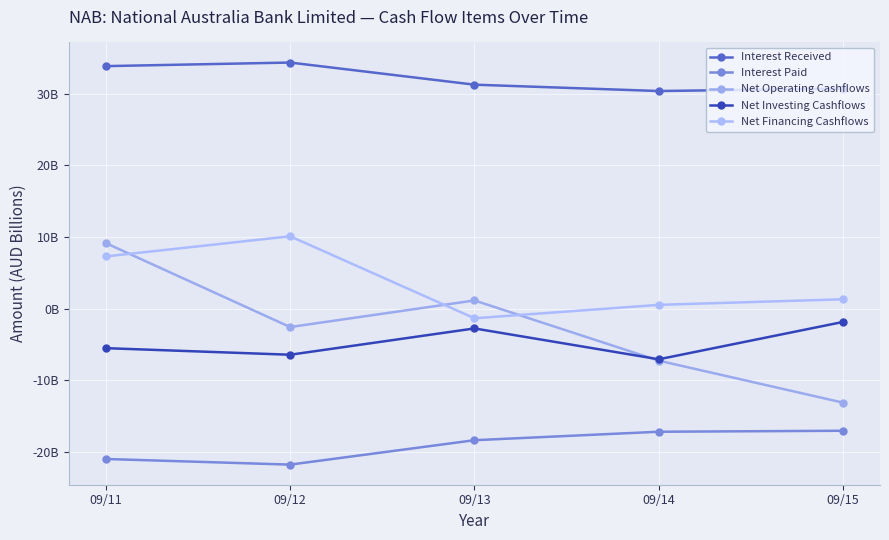

Which series has the largest total across all categories?

Interest Received